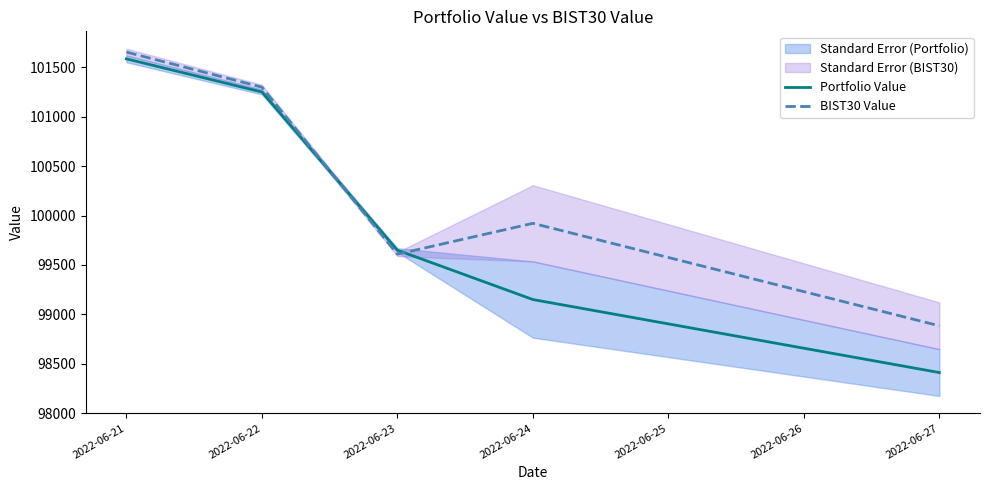

How many lines are shown in the chart?

2